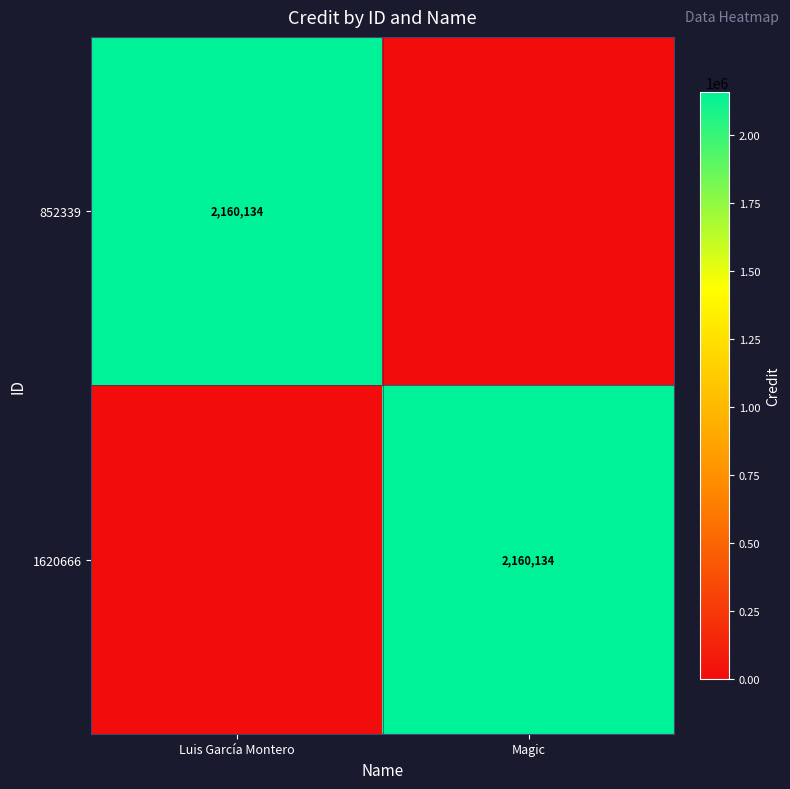

Is it true that 852339 equals 2160134 at Luis García Montero?

True